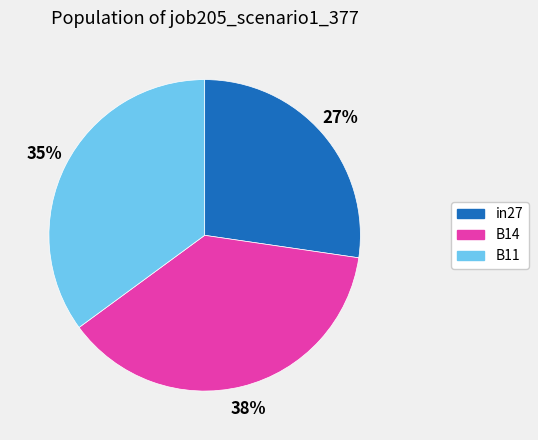

True or false: B14 accounts for 28% of the total.

False